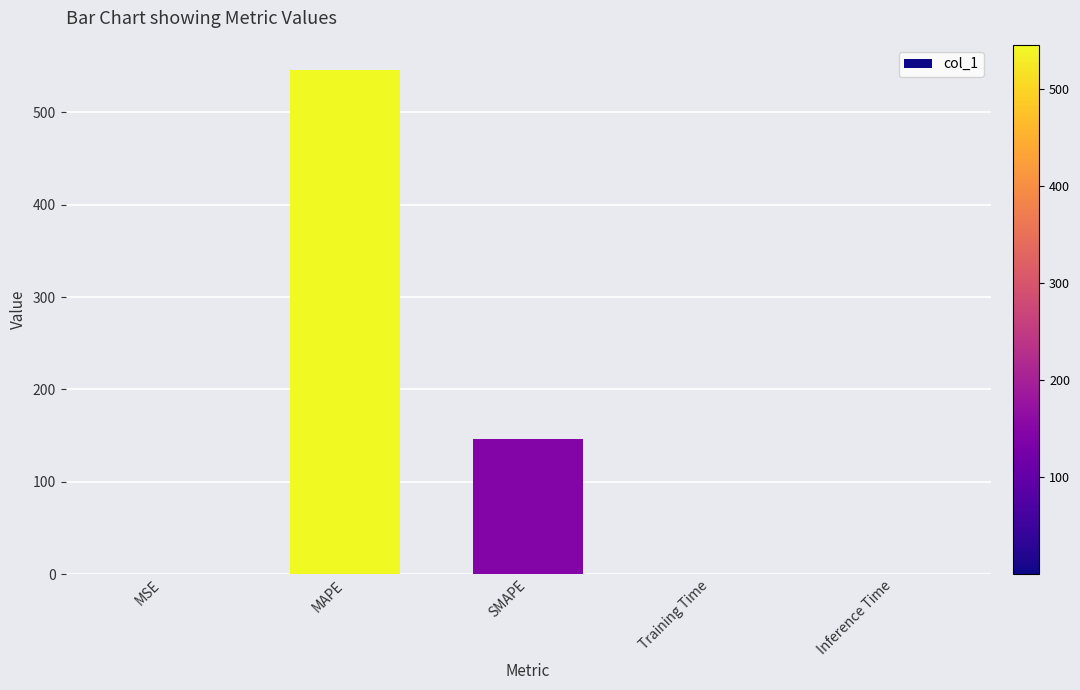

True or false: the data shows 0.0 at Training Time.

True